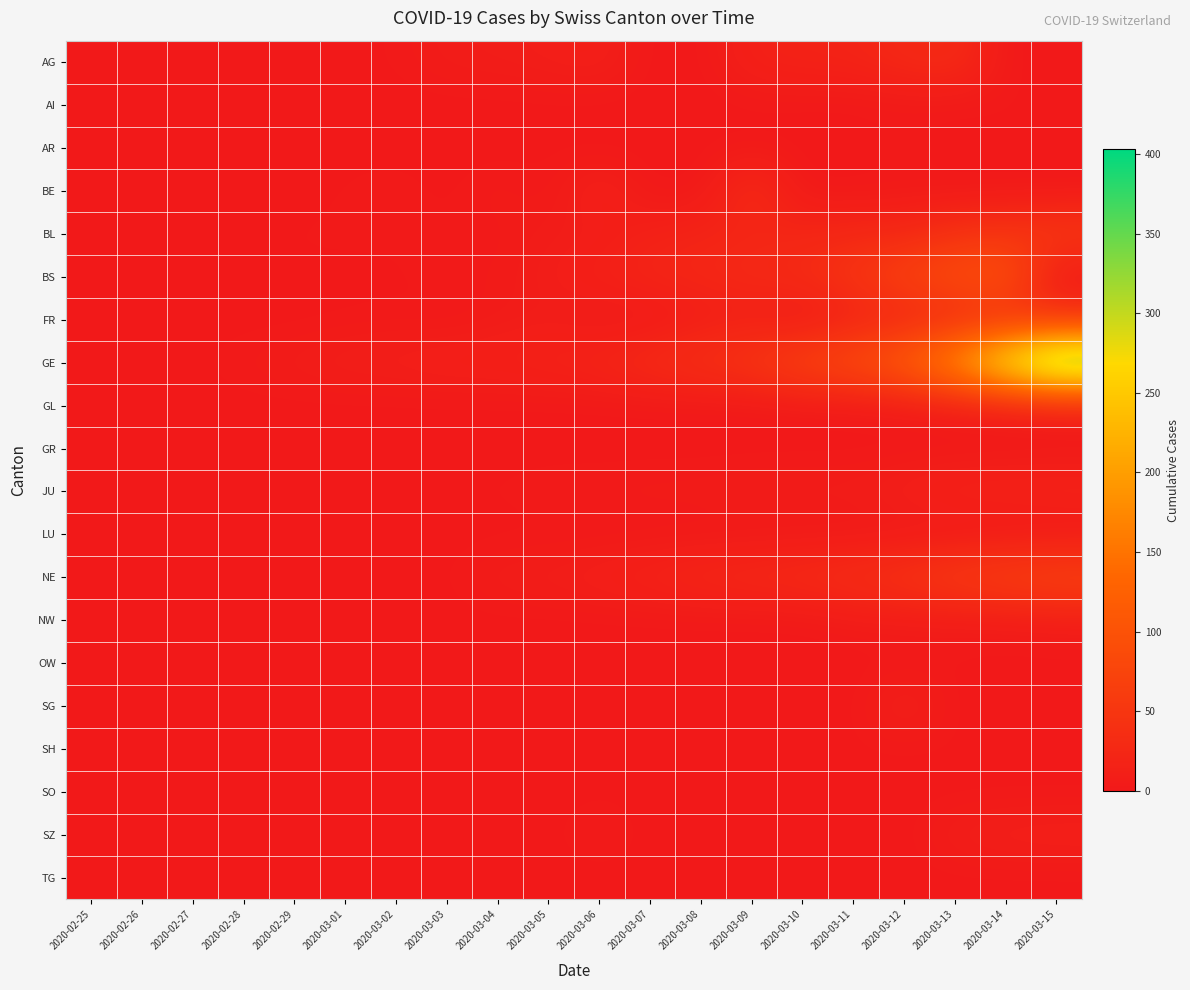

Reading left to right, what are all the values shown in this chart?

AG: 2020-02-25=0	2020-02-26=0	2020-02-27=0	2020-02-28=1	2020-02-29=0	2020-03-01=0	2020-03-02=2	2020-03-03=6	2020-03-04=7	2020-03-05=9	2020-03-06=12	2020-03-07=0	2020-03-08=0	2020-03-09=14	2020-03-10=17	2020-03-11=18	2020-03-12=27	2020-03-13=32	2020-03-14=0	2020-03-15=0
AI: 2020-02-25=0	2020-02-26=0	2020-02-27=0	2020-02-28=0	2020-02-29=0	2020-03-01=0	2020-03-02=0	2020-03-03=0	2020-03-04=0	2020-03-05=0	2020-03-06=0	2020-03-07=0	2020-03-08=0	2020-03-09=0	2020-03-10=0	2020-03-11=0	2020-03-12=0	2020-03-13=0	2020-03-14=2	2020-03-15=0
AR: 2020-02-25=0	2020-02-26=0	2020-02-27=0	2020-02-28=0	2020-02-29=0	2020-03-01=0	2020-03-02=0	2020-03-03=0	2020-03-04=0	2020-03-05=1	2020-03-06=0	2020-03-07=0	2020-03-08=0	2020-03-09=2	2020-03-10=0	2020-03-11=0	2020-03-12=5	2020-03-13=0	2020-03-14=0	2020-03-15=0
BE: 2020-02-25=0	2020-02-26=0	2020-02-27=0	2020-02-28=1	2020-02-29=0	2020-03-01=2	2020-03-02=4	2020-03-03=0	2020-03-04=6	2020-03-05=0	2020-03-06=17	2020-03-07=0	2020-03-08=0	2020-03-09=34	2020-03-10=0	2020-03-11=0	2020-03-12=0	2020-03-13=0	2020-03-14=0	2020-03-15=0
BL: 2020-02-25=0	2020-02-26=0	2020-02-27=0	2020-02-28=1	2020-02-29=2	2020-03-01=2	2020-03-02=2	2020-03-03=2	2020-03-04=2	2020-03-05=6	2020-03-06=6	2020-03-07=15	2020-03-08=19	2020-03-09=20	2020-03-10=22	2020-03-11=26	2020-03-12=26	2020-03-13=42	2020-03-14=47	2020-03-15=54
BS: 2020-02-25=0	2020-02-26=0	2020-02-27=1	2020-02-28=1	2020-02-29=1	2020-03-01=1	2020-03-02=1	2020-03-03=3	2020-03-04=3	2020-03-05=8	2020-03-06=15	2020-03-07=21	2020-03-08=24	2020-03-09=28	2020-03-10=33	2020-03-11=49	2020-03-12=73	2020-03-13=92	2020-03-14=100	2020-03-15=0
FR: 2020-02-25=0	2020-02-26=0	2020-02-27=0	2020-02-28=0	2020-02-29=0	2020-03-01=1	2020-03-02=2	2020-03-03=0	2020-03-04=4	2020-03-05=6	2020-03-06=0	2020-03-07=0	2020-03-08=8	2020-03-09=11	2020-03-10=0	2020-03-11=16	2020-03-12=22	2020-03-13=29	2020-03-14=36	2020-03-15=40
GE: 2020-02-25=0	2020-02-26=1	2020-02-27=1	2020-02-28=4	2020-02-29=7	2020-03-01=10	2020-03-02=11	2020-03-03=14	2020-03-04=14	2020-03-05=17	2020-03-06=21	2020-03-07=32	2020-03-08=40	2020-03-09=50	2020-03-10=75	2020-03-11=91	2020-03-12=123	2020-03-13=197	2020-03-14=310	2020-03-15=403
GL: 2020-02-25=0	2020-02-26=0	2020-02-27=0	2020-02-28=0	2020-02-29=0	2020-03-01=0	2020-03-02=0	2020-03-03=0	2020-03-04=0	2020-03-05=0	2020-03-06=0	2020-03-07=0	2020-03-08=0	2020-03-09=0	2020-03-10=1	2020-03-11=1	2020-03-12=3	2020-03-13=6	2020-03-14=8	2020-03-15=10
GR: 2020-02-25=0	2020-02-26=0	2020-02-27=0	2020-02-28=0	2020-02-29=0	2020-03-01=0	2020-03-02=0	2020-03-03=0	2020-03-04=0	2020-03-05=0	2020-03-06=0	2020-03-07=0	2020-03-08=0	2020-03-09=0	2020-03-10=0	2020-03-11=0	2020-03-12=0	2020-03-13=0	2020-03-14=0	2020-03-15=0
JU: 2020-02-25=0	2020-02-26=0	2020-02-27=1	2020-02-28=1	2020-02-29=1	2020-03-01=1	2020-03-02=1	2020-03-03=2	2020-03-04=2	2020-03-05=4	2020-03-06=4	2020-03-07=5	2020-03-08=5	2020-03-09=7	2020-03-10=7	2020-03-11=7	2020-03-12=12	2020-03-13=17	2020-03-14=18	2020-03-15=19
LU: 2020-02-25=0	2020-02-26=0	2020-02-27=0	2020-02-28=0	2020-02-29=0	2020-03-01=0	2020-03-02=0	2020-03-03=0	2020-03-04=0	2020-03-05=0	2020-03-06=0	2020-03-07=0	2020-03-08=0	2020-03-09=0	2020-03-10=0	2020-03-11=0	2020-03-12=0	2020-03-13=0	2020-03-14=0	2020-03-15=0
NE: 2020-02-25=0	2020-02-26=0	2020-02-27=0	2020-02-28=0	2020-02-29=0	2020-03-01=1	2020-03-02=1	2020-03-03=1	2020-03-04=8	2020-03-05=9	2020-03-06=13	2020-03-07=18	2020-03-08=24	2020-03-09=27	2020-03-10=31	2020-03-11=37	2020-03-12=46	2020-03-13=59	2020-03-14=68	2020-03-15=74
NW: 2020-02-25=0	2020-02-26=0	2020-02-27=0	2020-02-28=0	2020-02-29=0	2020-03-01=0	2020-03-02=0	2020-03-03=0	2020-03-04=0	2020-03-05=0	2020-03-06=0	2020-03-07=0	2020-03-08=0	2020-03-09=0	2020-03-10=0	2020-03-11=4	2020-03-12=5	2020-03-13=5	2020-03-14=5	2020-03-15=8
OW: 2020-02-25=0	2020-02-26=0	2020-02-27=0	2020-02-28=0	2020-02-29=0	2020-03-01=0	2020-03-02=0	2020-03-03=0	2020-03-04=0	2020-03-05=0	2020-03-06=0	2020-03-07=0	2020-03-08=0	2020-03-09=0	2020-03-10=0	2020-03-11=0	2020-03-12=0	2020-03-13=1	2020-03-14=0	2020-03-15=0
SG: 2020-02-25=0	2020-02-26=0	2020-02-27=0	2020-02-28=0	2020-02-29=0	2020-03-01=0	2020-03-02=0	2020-03-03=0	2020-03-04=1	2020-03-05=0	2020-03-06=2	2020-03-07=0	2020-03-08=0	2020-03-09=0	2020-03-10=0	2020-03-11=0	2020-03-12=15	2020-03-13=0	2020-03-14=0	2020-03-15=0
SH: 2020-02-25=0	2020-02-26=0	2020-02-27=0	2020-02-28=0	2020-02-29=0	2020-03-01=0	2020-03-02=0	2020-03-03=0	2020-03-04=0	2020-03-05=0	2020-03-06=0	2020-03-07=0	2020-03-08=0	2020-03-09=0	2020-03-10=0	2020-03-11=1	2020-03-12=1	2020-03-13=1	2020-03-14=1	2020-03-15=1
SO: 2020-02-25=0	2020-02-26=0	2020-02-27=0	2020-02-28=0	2020-02-29=0	2020-03-01=0	2020-03-02=0	2020-03-03=0	2020-03-04=0	2020-03-05=0	2020-03-06=1	2020-03-07=0	2020-03-08=0	2020-03-09=0	2020-03-10=0	2020-03-11=0	2020-03-12=0	2020-03-13=0	2020-03-14=0	2020-03-15=0
SZ: 2020-02-25=0	2020-02-26=0	2020-02-27=0	2020-02-28=0	2020-02-29=0	2020-03-01=0	2020-03-02=0	2020-03-03=1	2020-03-04=3	2020-03-05=0	2020-03-06=6	2020-03-07=0	2020-03-08=0	2020-03-09=0	2020-03-10=0	2020-03-11=0	2020-03-12=0	2020-03-13=9	2020-03-14=12	2020-03-15=13
TG: 2020-02-25=0	2020-02-26=0	2020-02-27=0	2020-02-28=0	2020-02-29=0	2020-03-01=0	2020-03-02=0	2020-03-03=0	2020-03-04=0	2020-03-05=0	2020-03-06=0	2020-03-07=0	2020-03-08=0	2020-03-09=0	2020-03-10=0	2020-03-11=0	2020-03-12=0	2020-03-13=0	2020-03-14=0	2020-03-15=0